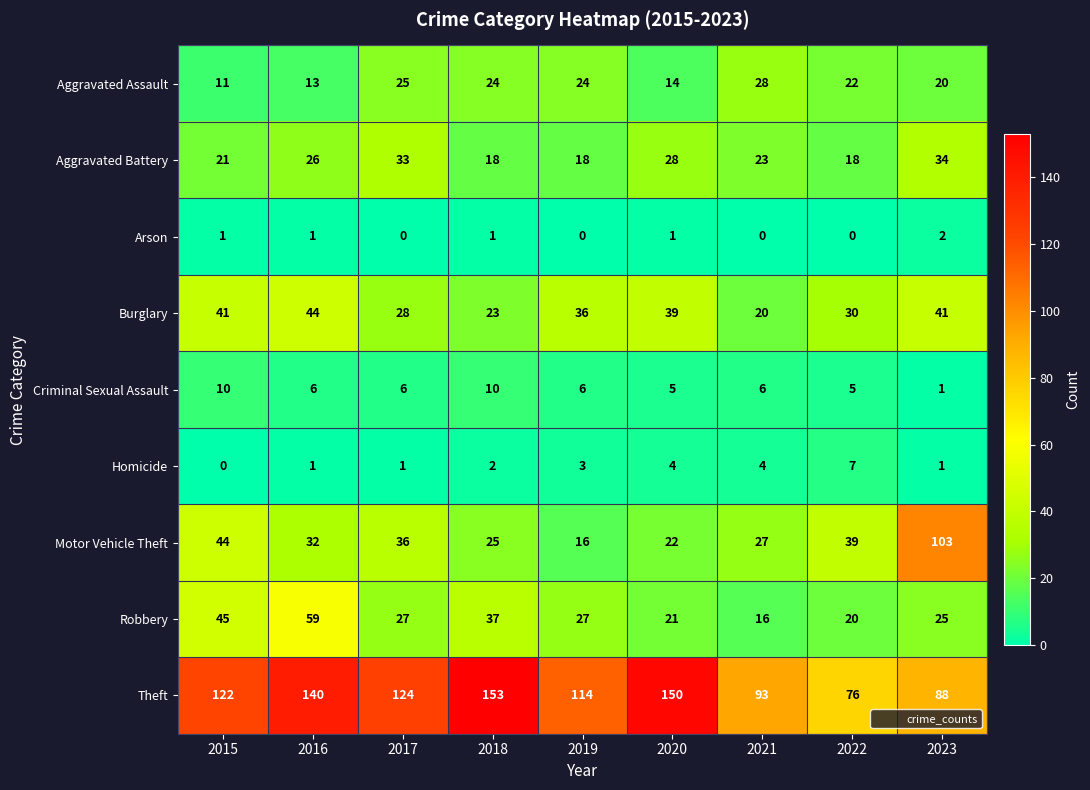

At which label is Burglary closest to 32?

2022